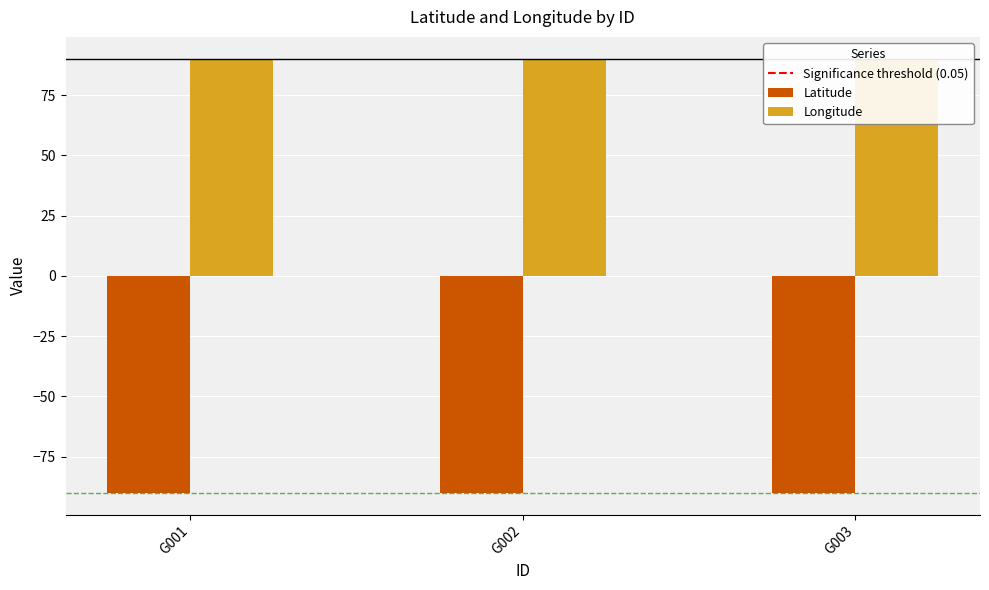

True or false: Latitude has a value of -31.4 at G003.

False